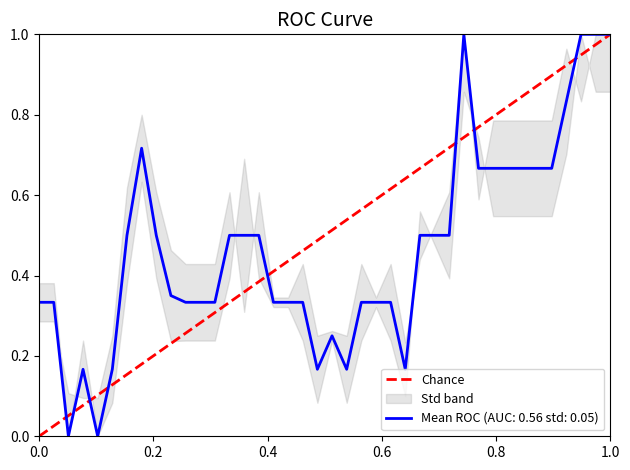

True or false: Mean ROC (AUC: 0.56 std: 0.05) has a value of 1.0 at 1.0.

True